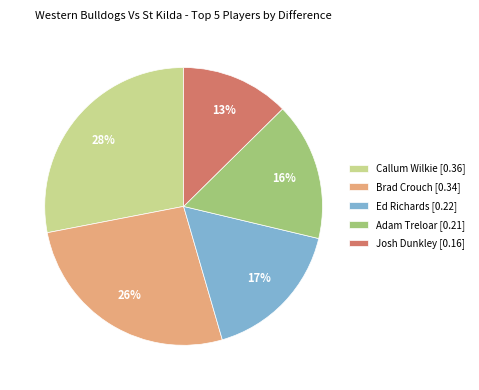

To the nearest percent, what percentage of the pie is Adam Treloar?

16%